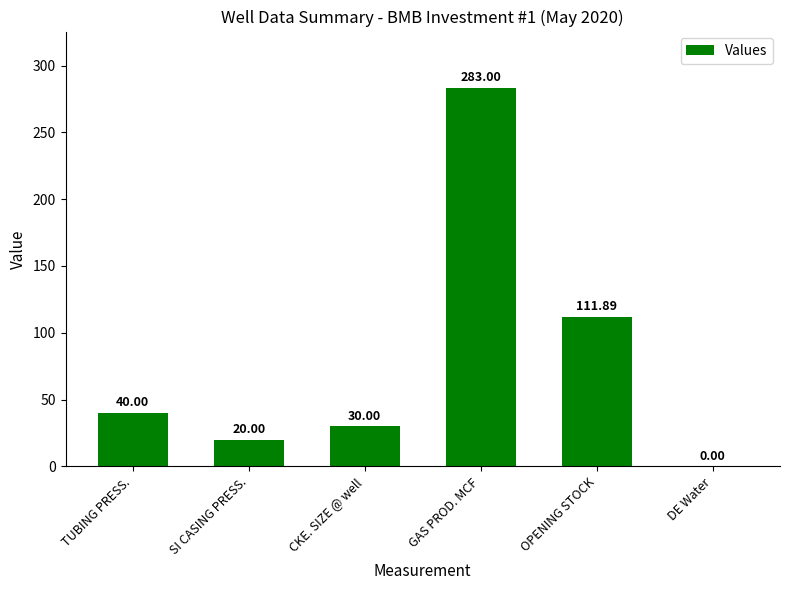

Which has a higher value, CKE. SIZE @ well or SI CASING PRESS.?

CKE. SIZE @ well